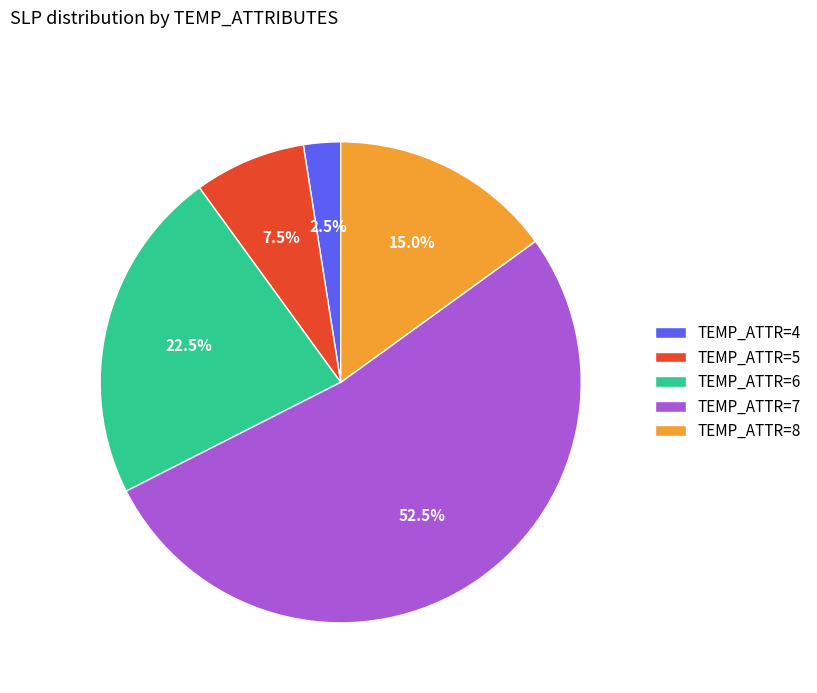

Combined, do TEMP_ATTR=7 and TEMP_ATTR=4 account for over 50%?

Yes